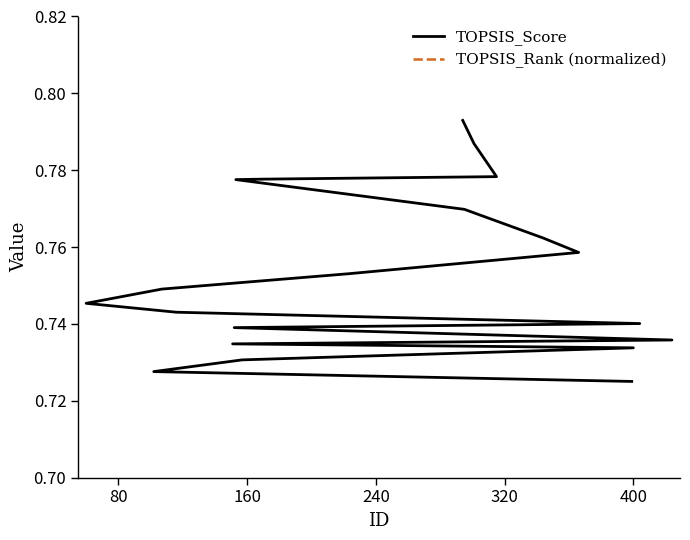

Is it true that TOPSIS_Rank (normalized) equals 1.3 at 400?

True